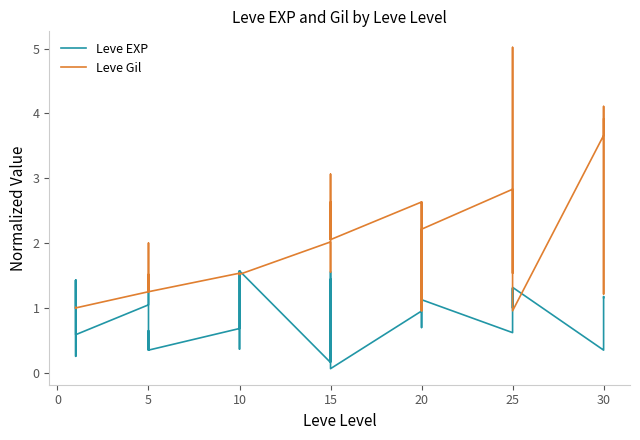

Reading left to right, what are all the values shown in this chart?

Leve EXP: 1.0	1.4	0.3	0.3	1.4	0.6	1.0	1.3	0.3	0.7	0.3	0.3	0.7	0.5	0.4	1.6	0.7	1.6	0.2	1.4	0.2	1.5	1.6	0.1	1.0	0.7	1.0	1.0	1.5	1.1	0.6	0.7	0.8	1.3	1.0	1.3	0.3	0.4	1.2	1.2
Leve Gil: 1.0	1.0	1.0	1.0	1.0	1.0	1.2	2.0	1.2	1.2	1.5	1.2	1.5	1.5	1.5	1.5	1.5	1.5	2.0	1.6	2.6	2.1	3.1	2.1	2.6	1.0	2.1	2.6	1.0	2.2	2.8	2.6	1.5	3.0	5.0	1.0	3.7	4.1	1.2	3.9